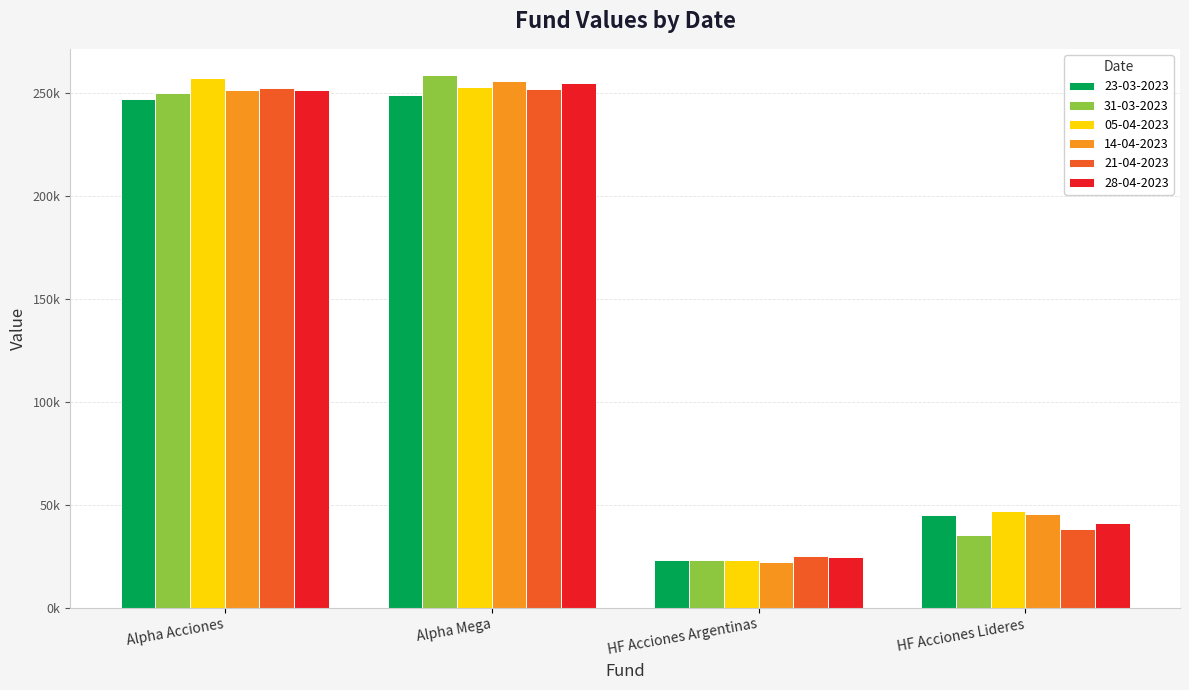

Where does the 14-04-2023 series first go above 251345?

Alpha Acciones